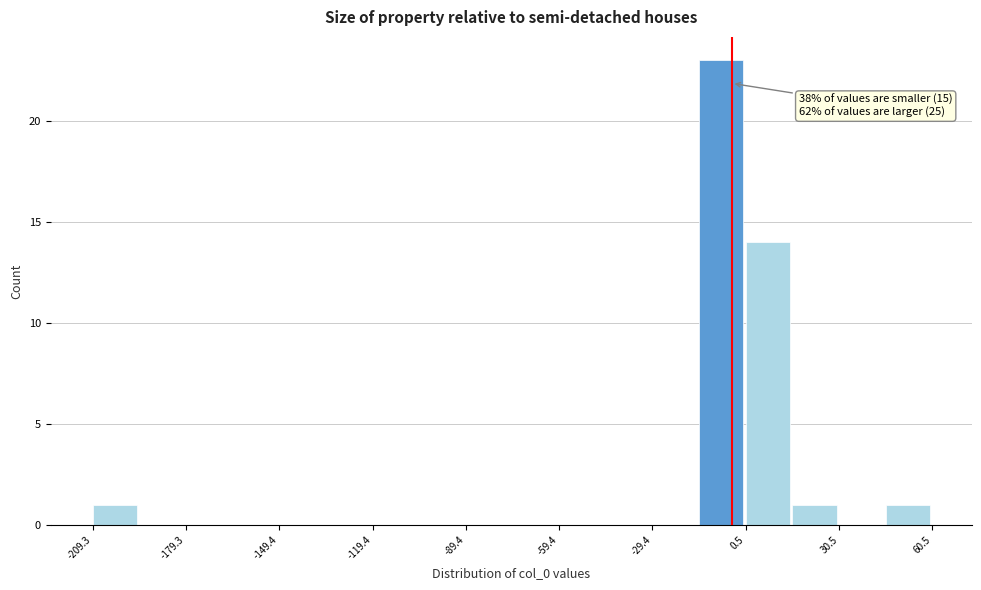

Read against the x-axis, roughly where is the centre of the tallest bar?

-5